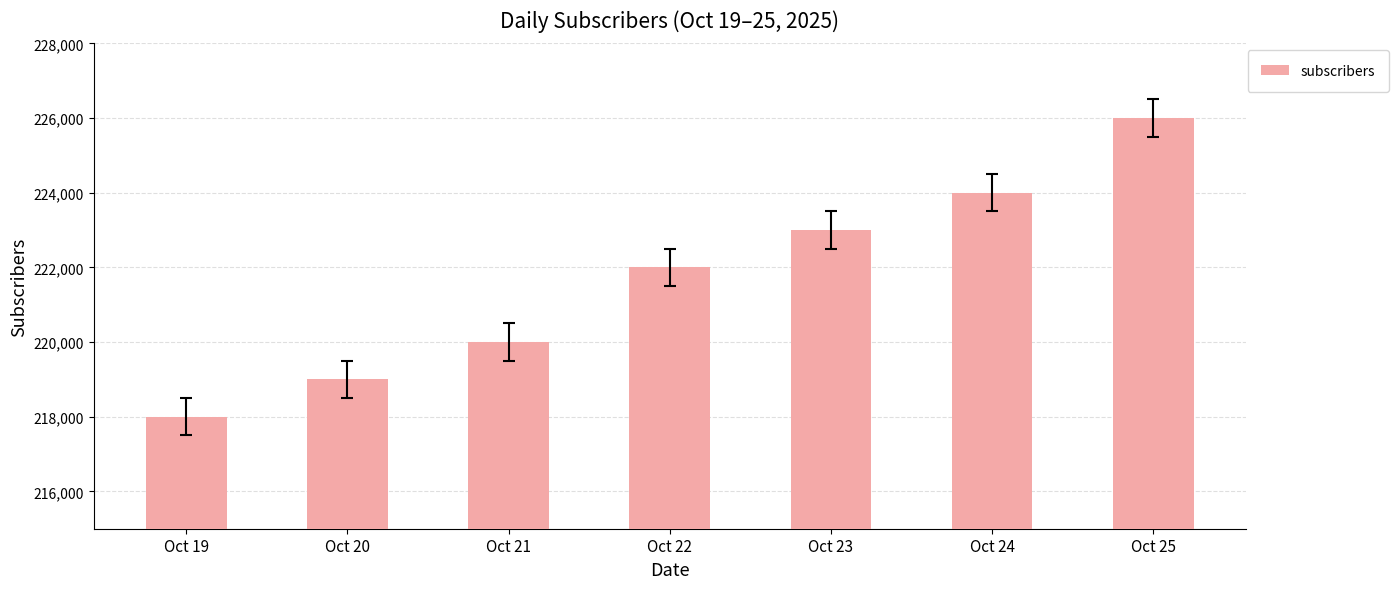

What is the value of the 1st bar from the left?

218000